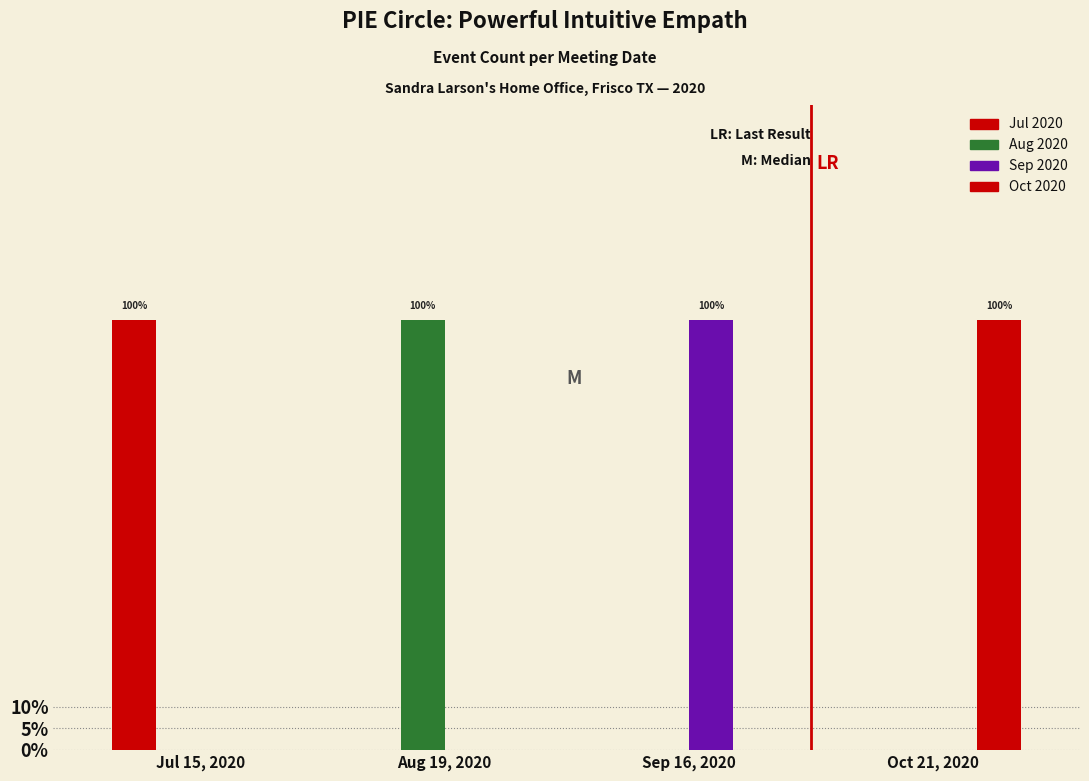

Reading right to left, what are all the values shown in this chart?

Jul 2020: Oct 21, 2020=0	Sep 16, 2020=0	Aug 19, 2020=0	Jul 15, 2020=1
Aug 2020: Oct 21, 2020=0	Sep 16, 2020=0	Aug 19, 2020=1	Jul 15, 2020=0
Sep 2020: Oct 21, 2020=0	Sep 16, 2020=1	Aug 19, 2020=0	Jul 15, 2020=0
Oct 2020: Oct 21, 2020=1	Sep 16, 2020=0	Aug 19, 2020=0	Jul 15, 2020=0